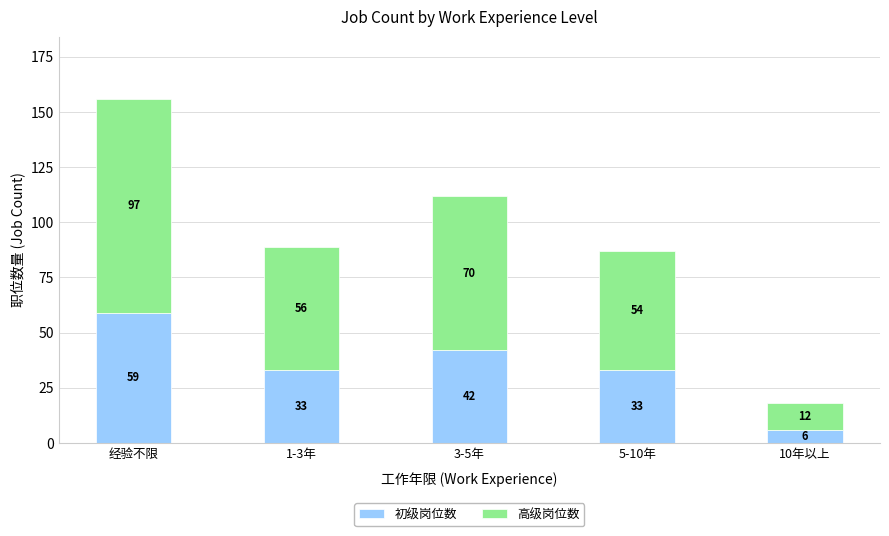

What is the sum of the 初级岗位数 values at 1-3年 and 5-10年?

66